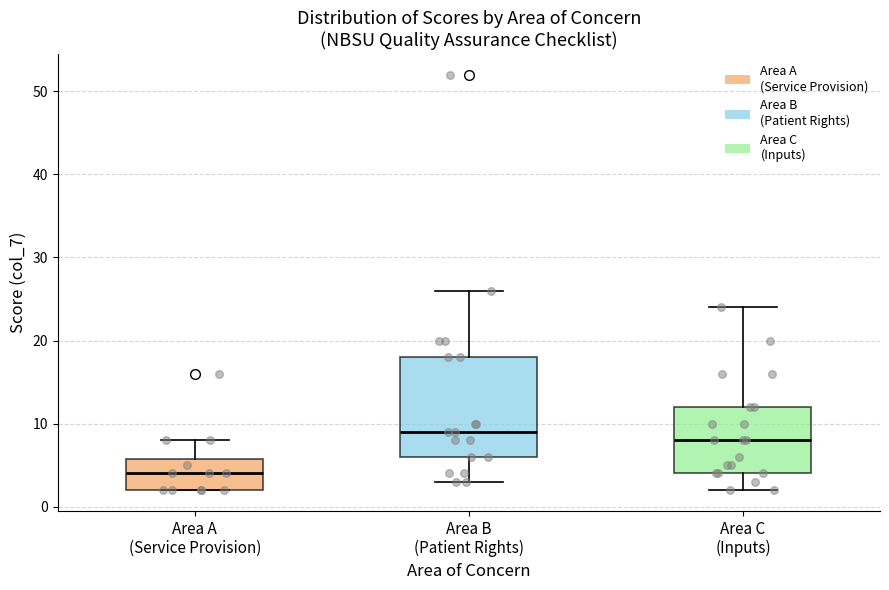

Which box is the tallest, from its lower edge to its upper edge?

Area B (Patient Rights)